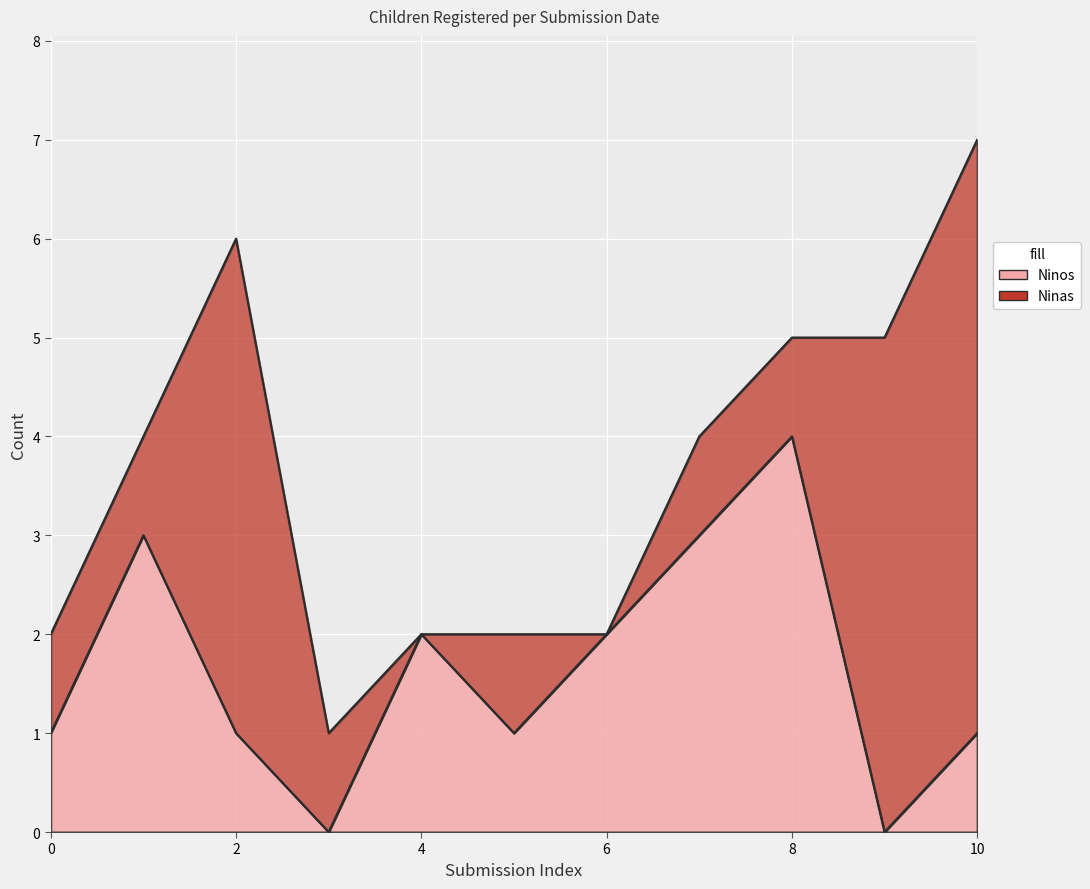

What is the value of the 8th point from the left?

3